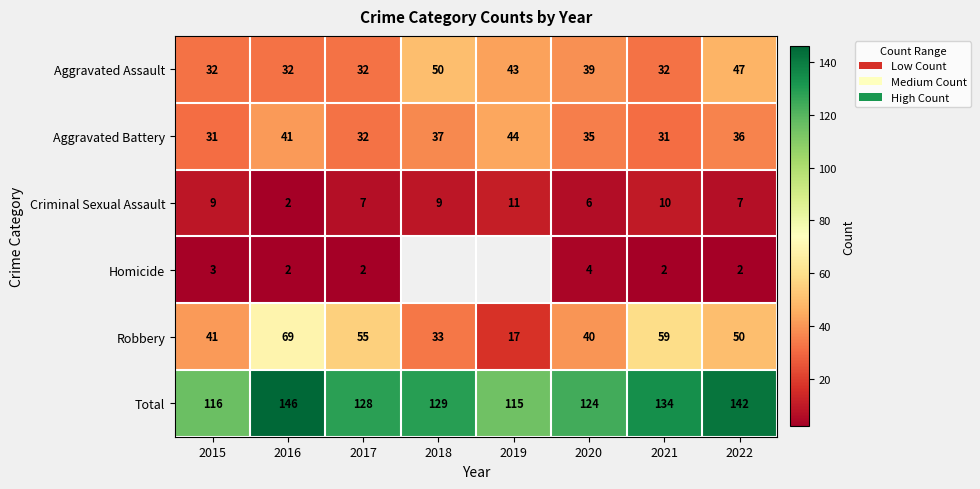

The value of Homicide at 2021 is 2. True or false?

True